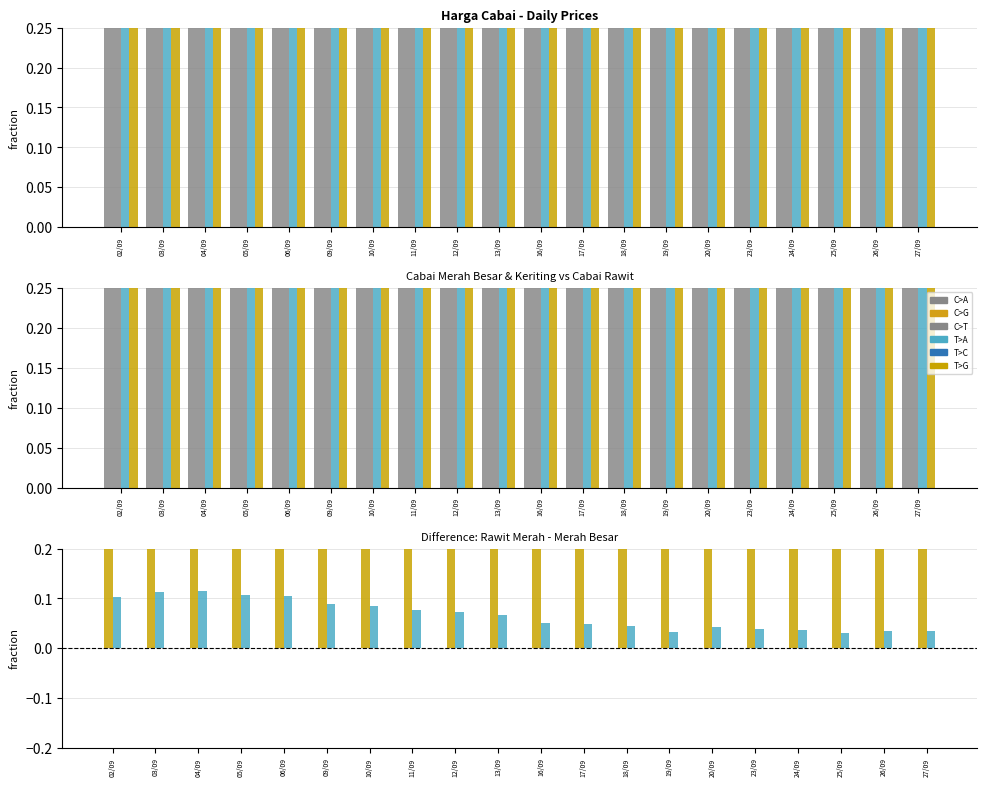

At which category is the sum across all series the highest?

10/09